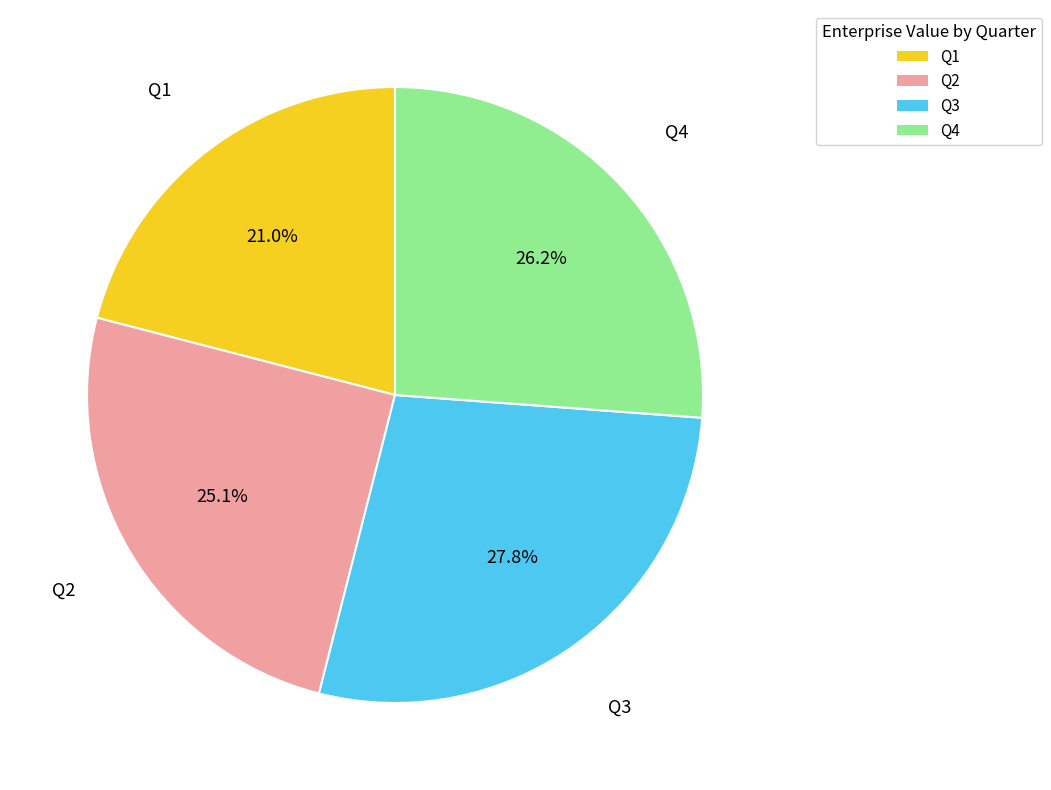

Between Q2 and Q1, which is larger?

Q2